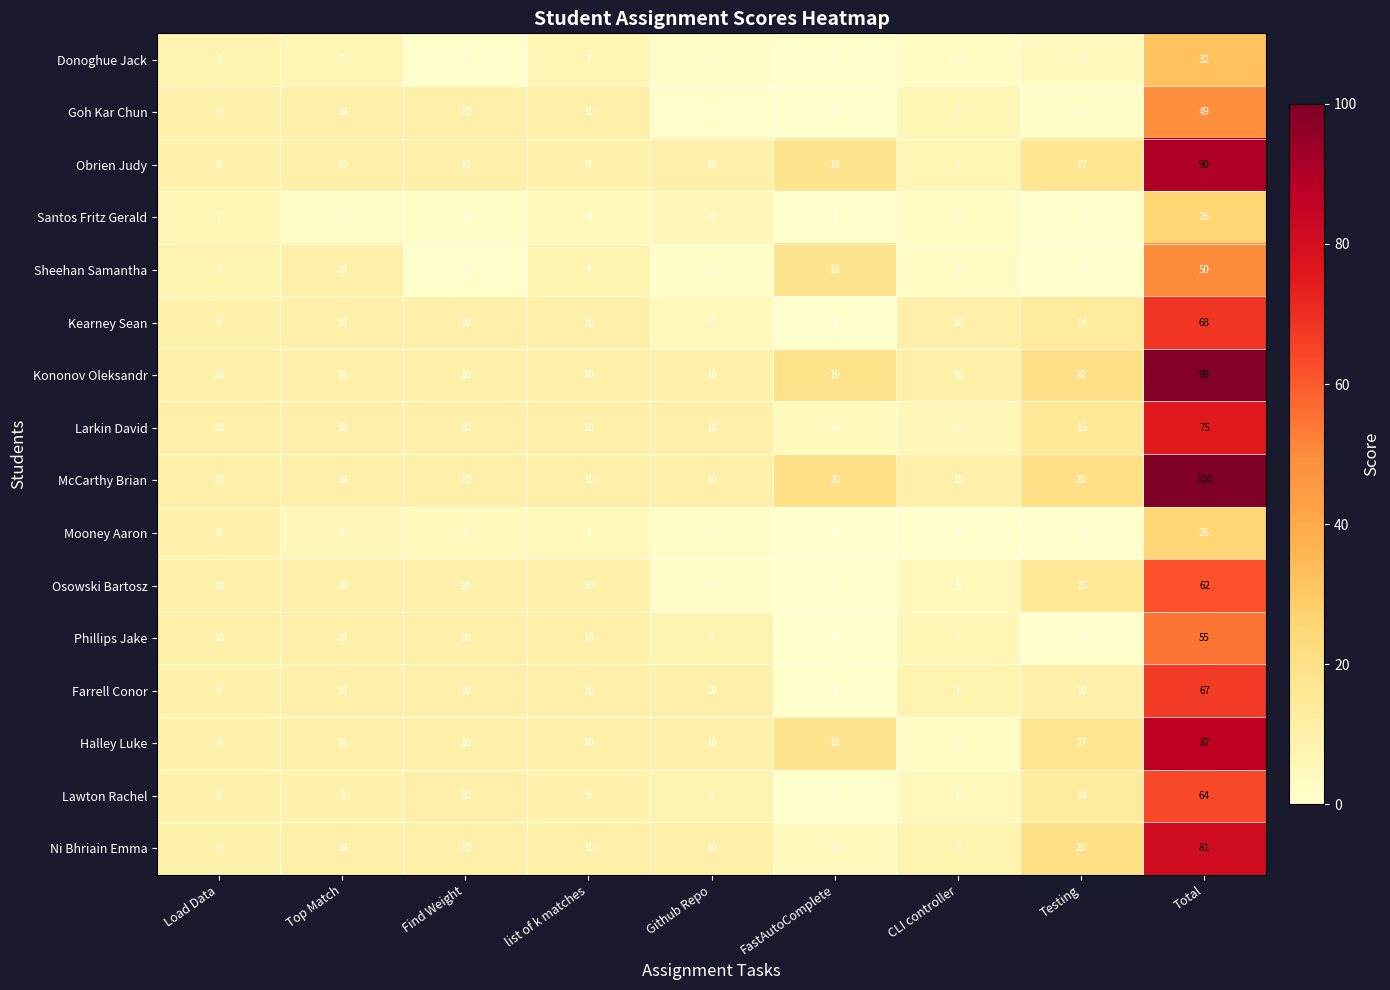

Which series changed the most between FastAutoComplete and Testing?

Sheehan Samantha